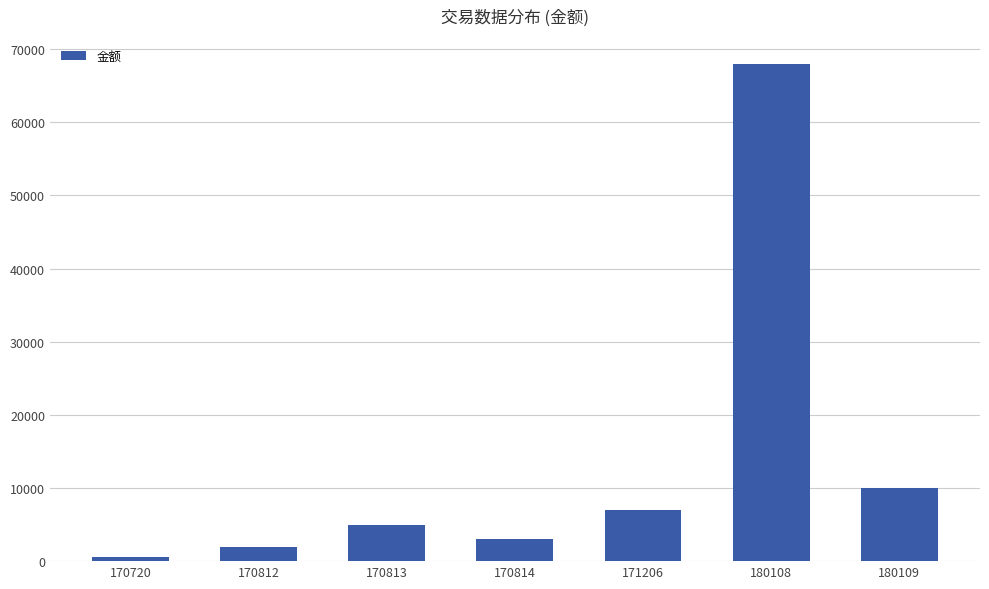

Reading left to right, list all the values displayed in this chart.

500.1	2000.0	5000.0	3000.0	7000.0	68000.0	10000.0